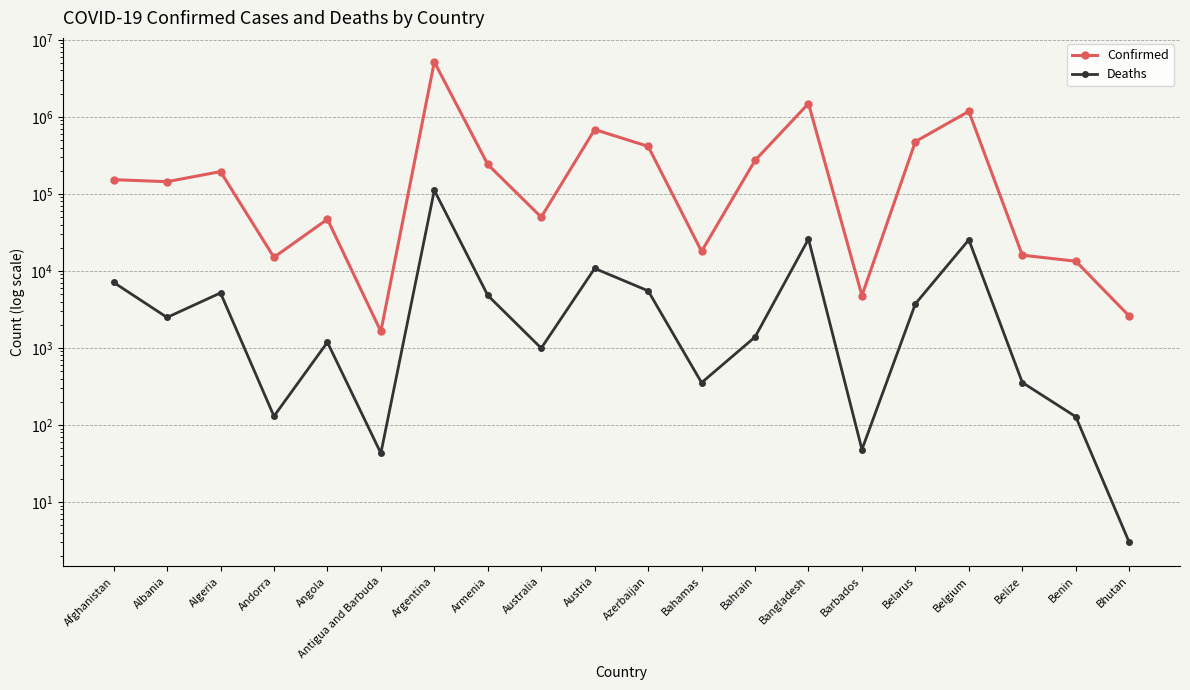

At how many categories does at least one series exceed 3773112?

1